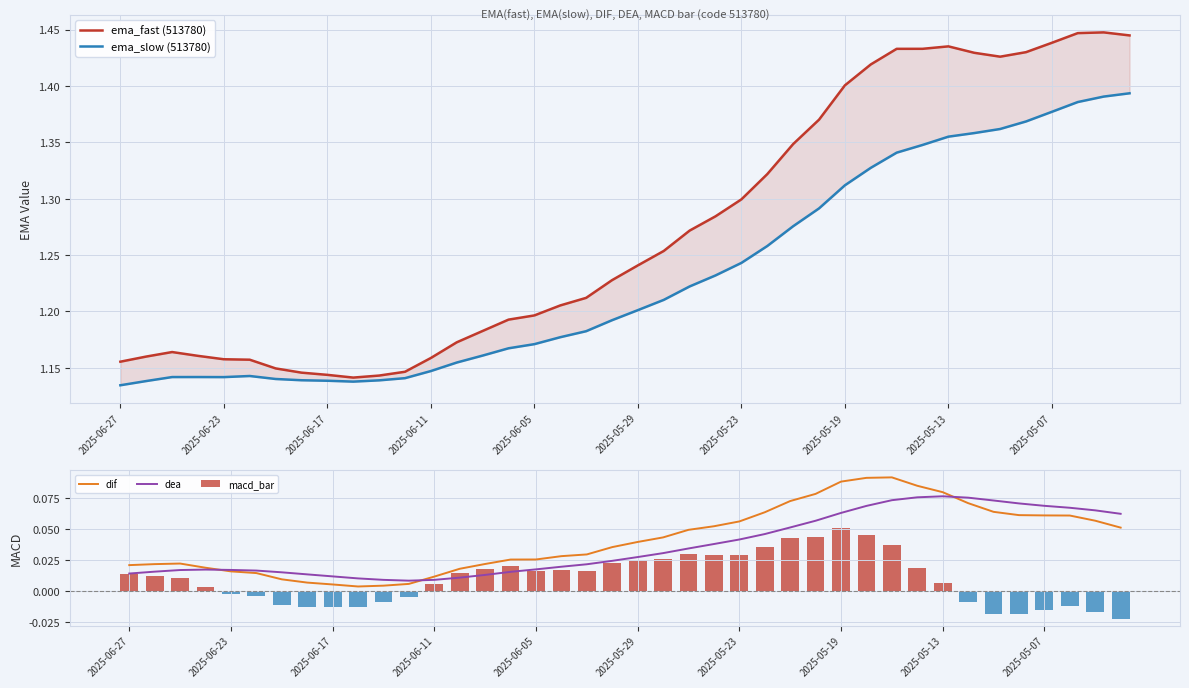

Is the value of ema_fast (513780) at 25 greater than the value of ema_slow (513780) at 29?

No